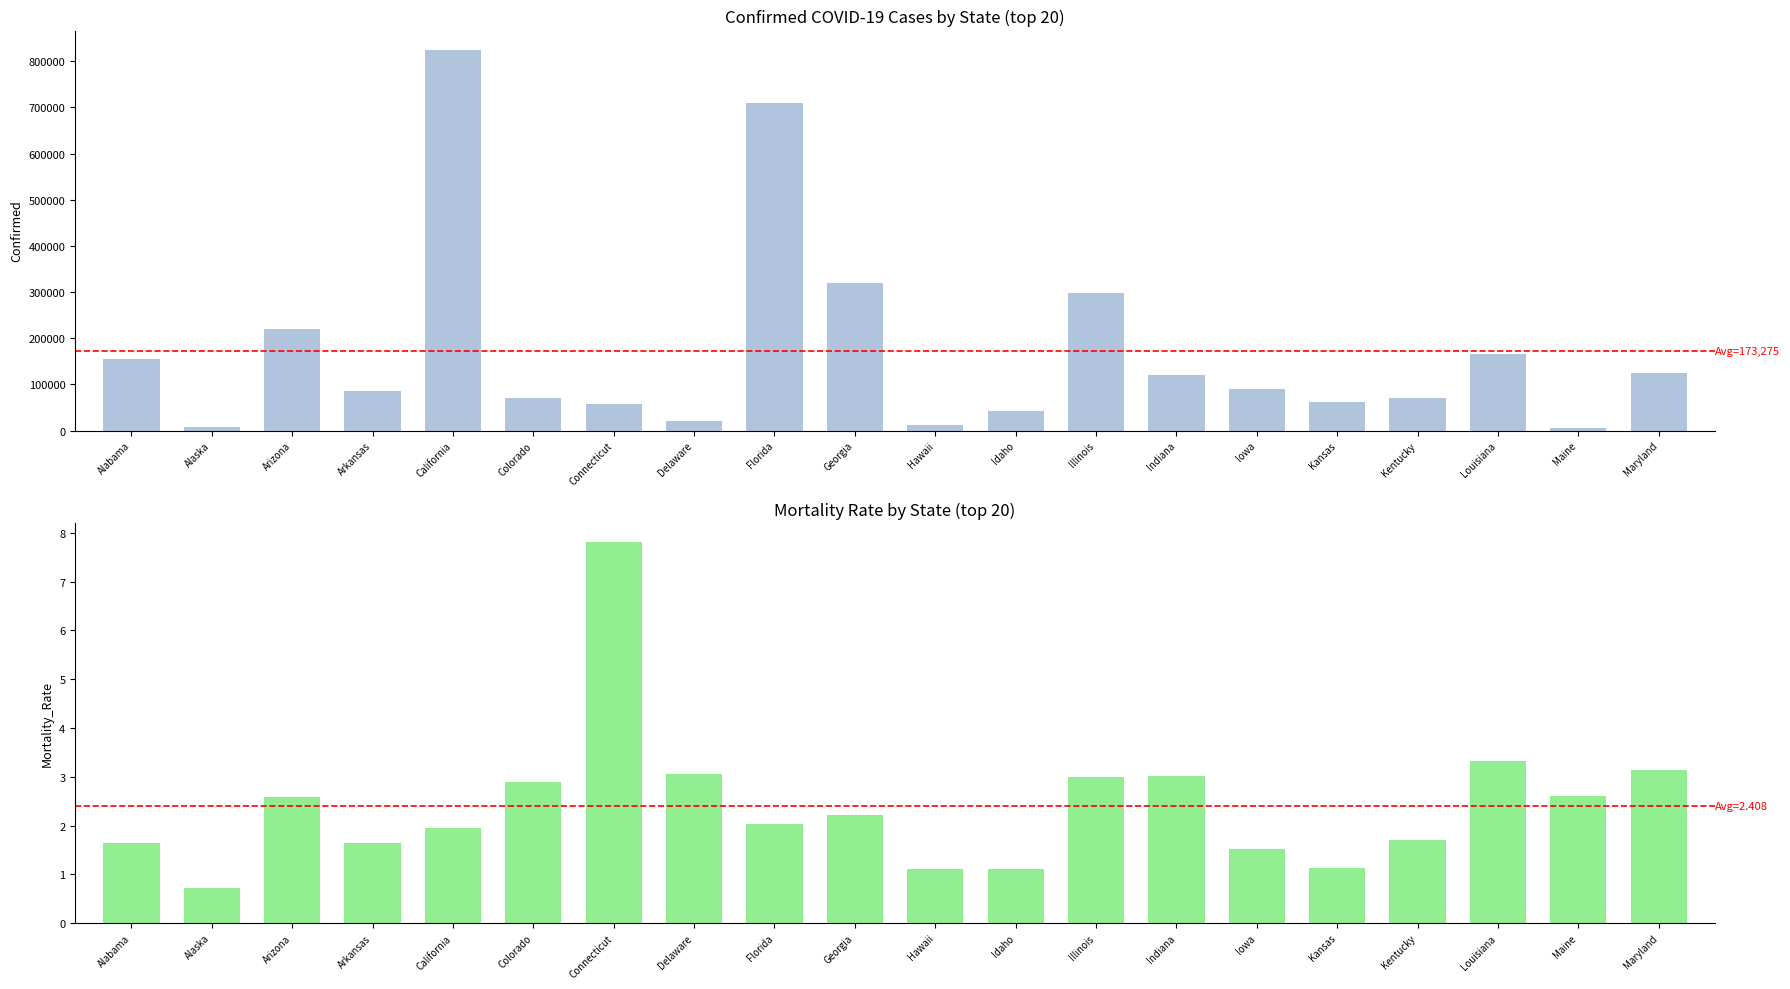

Between California and Iowa, which series saw the biggest shift?

confirmed